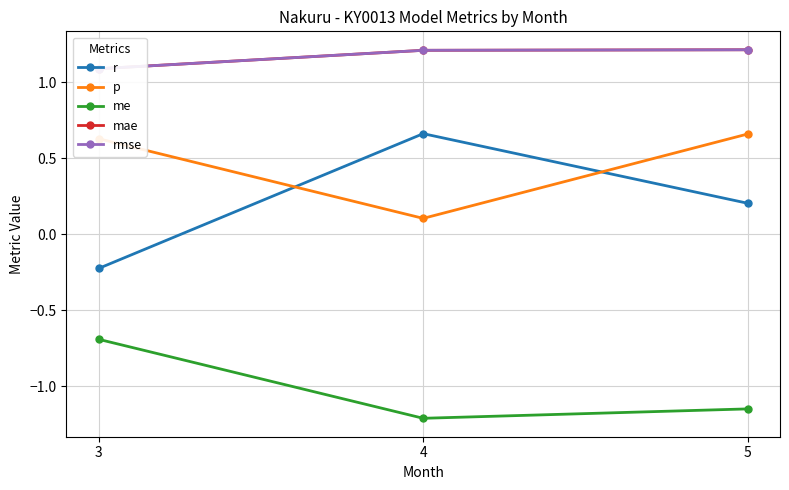

At how many categories does at least one series exceed 0?

3